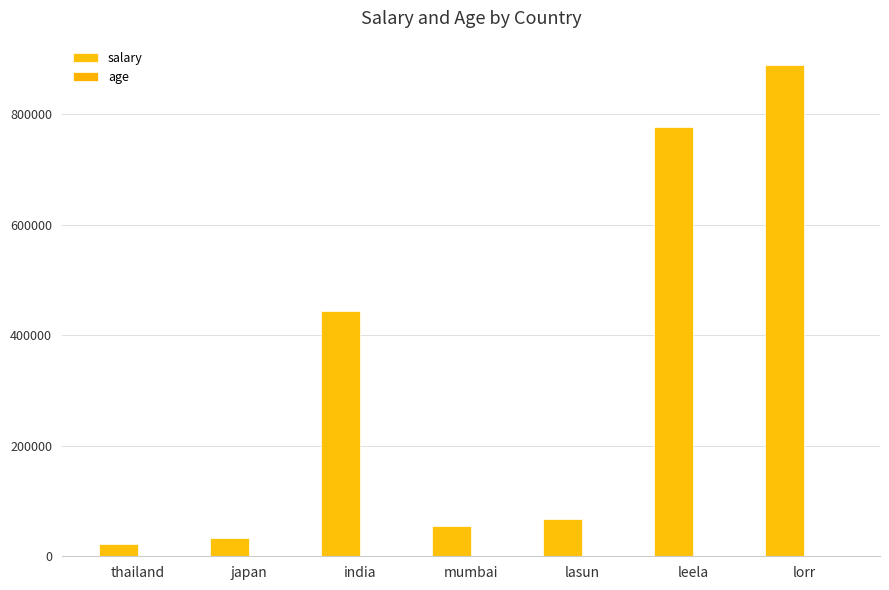

Reading left to right, list all the values displayed in this chart.

salary: 22222	33333	444444	55555	66666	777777	888888
age: 22	33	22	11	22	33	66